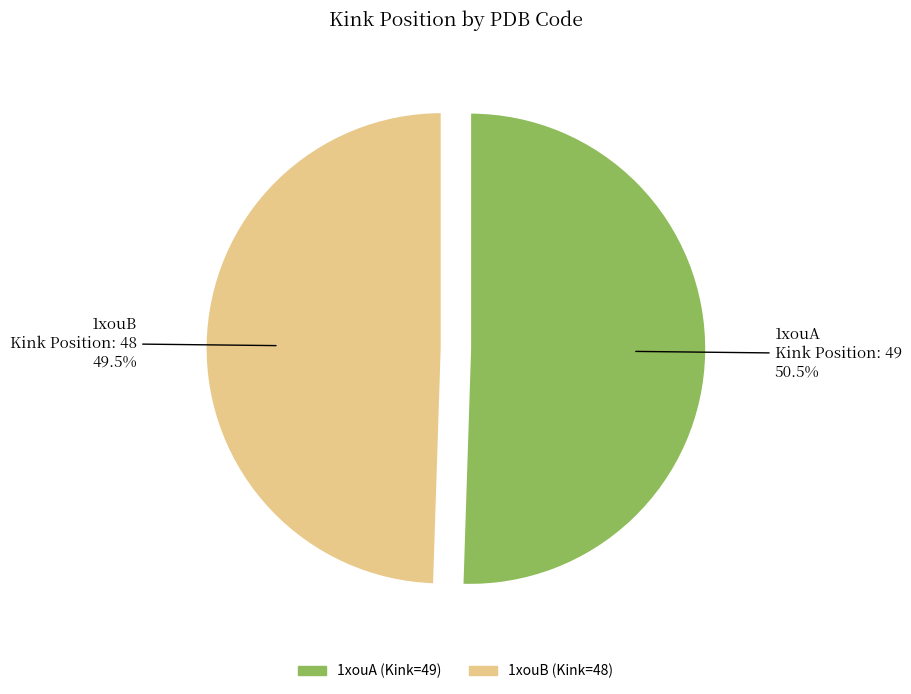

To the nearest percent, what is the combined percentage of 1xouB and 1xouA?

100%